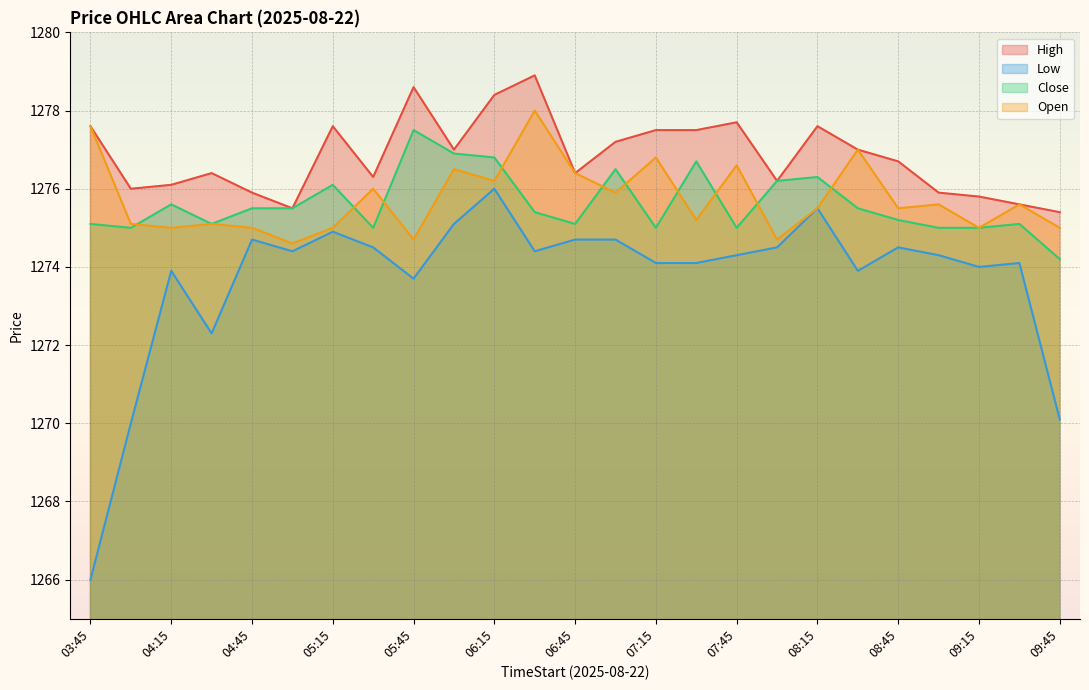

Count the number of data series in this chart.

4